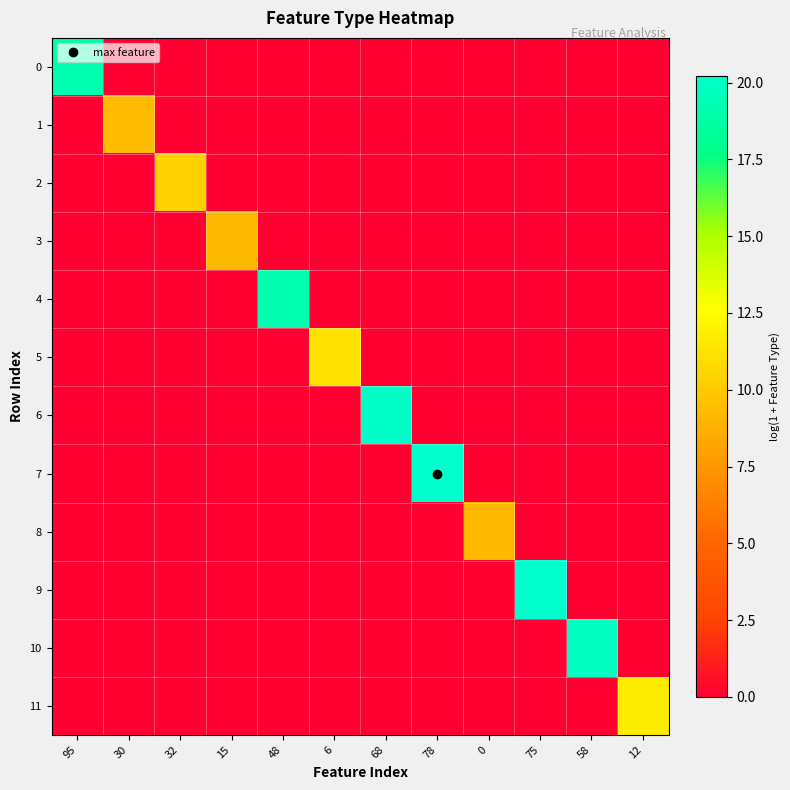

What is the difference between the highest and lowest values at 58?

19.8